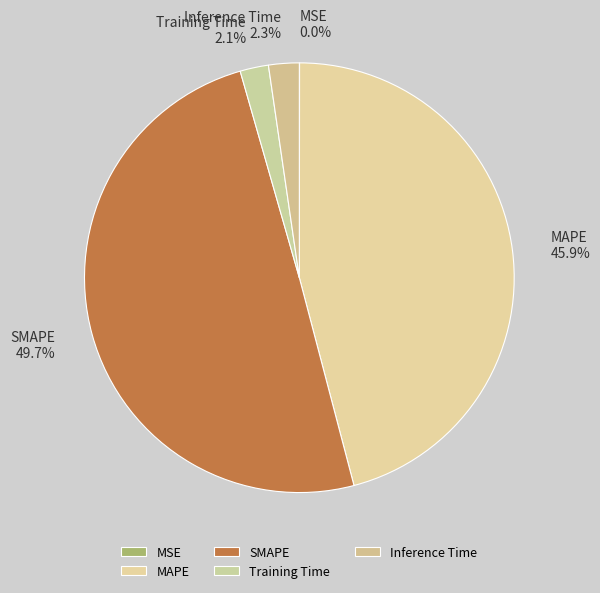

What percentage is NOT represented by SMAPE?

50.3%